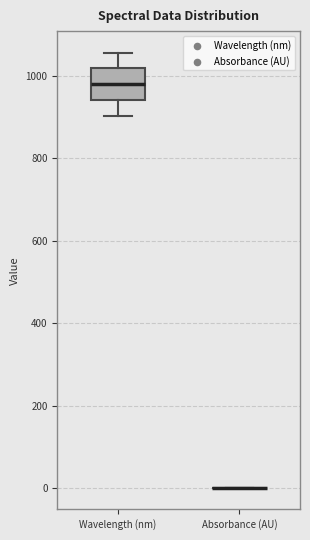

Comparing the boxes themselves (not the whiskers), which one is the tallest?

Wavelength (nm)